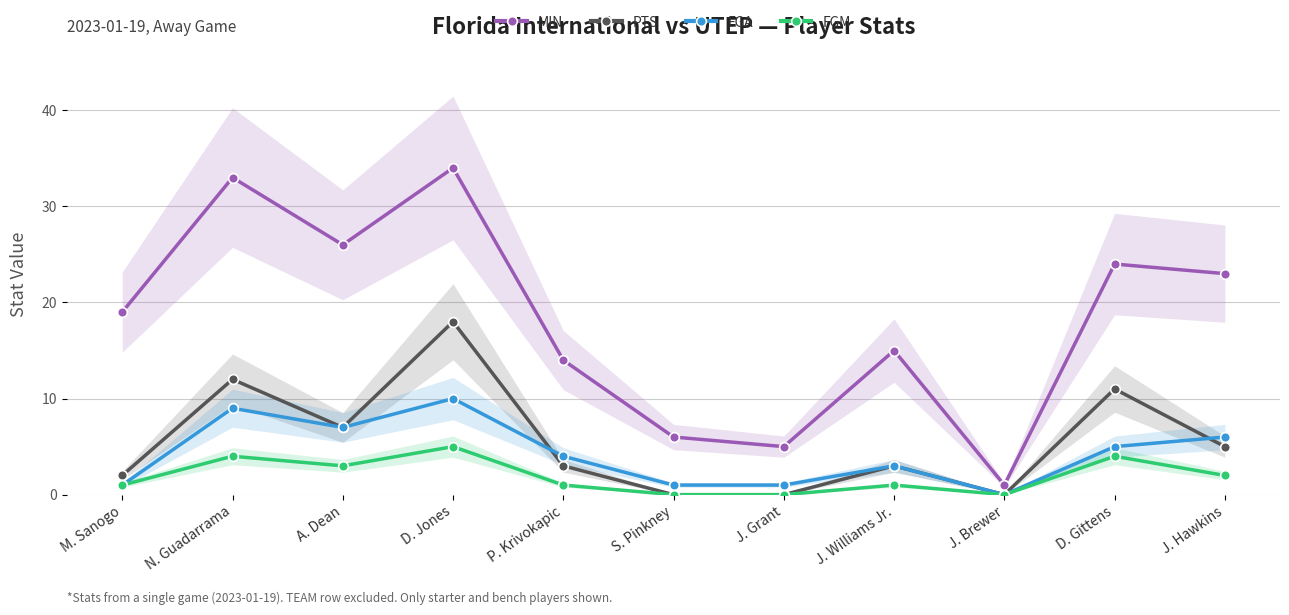

At which label is FGM closest to 2?

J. Hawkins